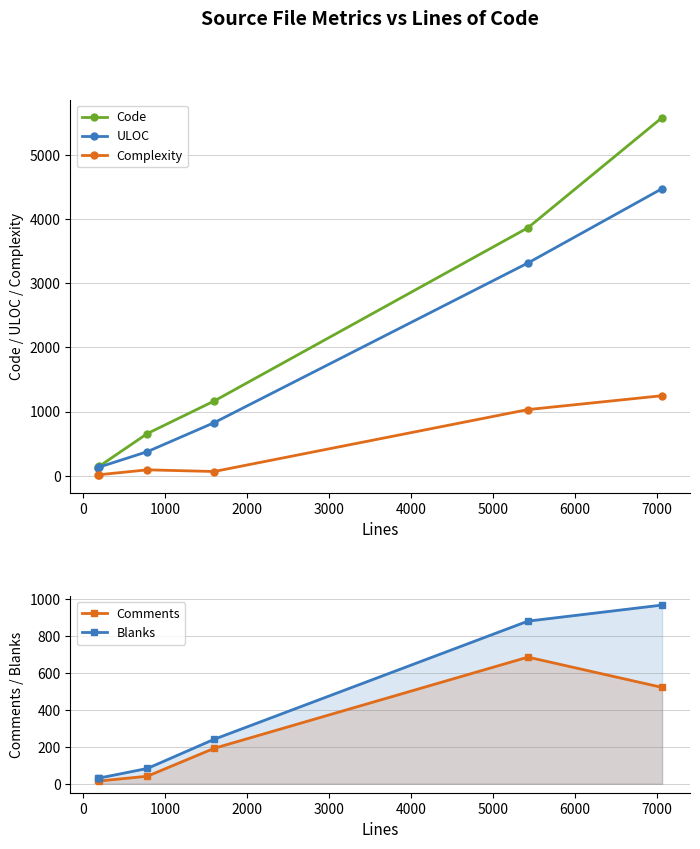

True or false: Complexity has more than 1 interior local peaks.

False